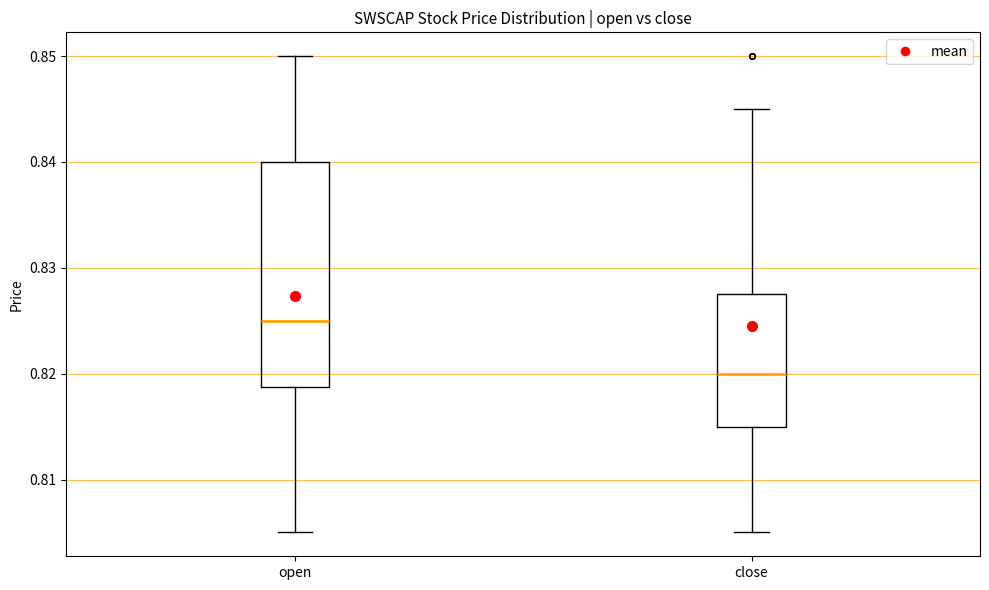

Where is the upper edge of the box for close on the y-axis? The values are not printed on the chart, so give them approximately, as read against the axis.

0.828